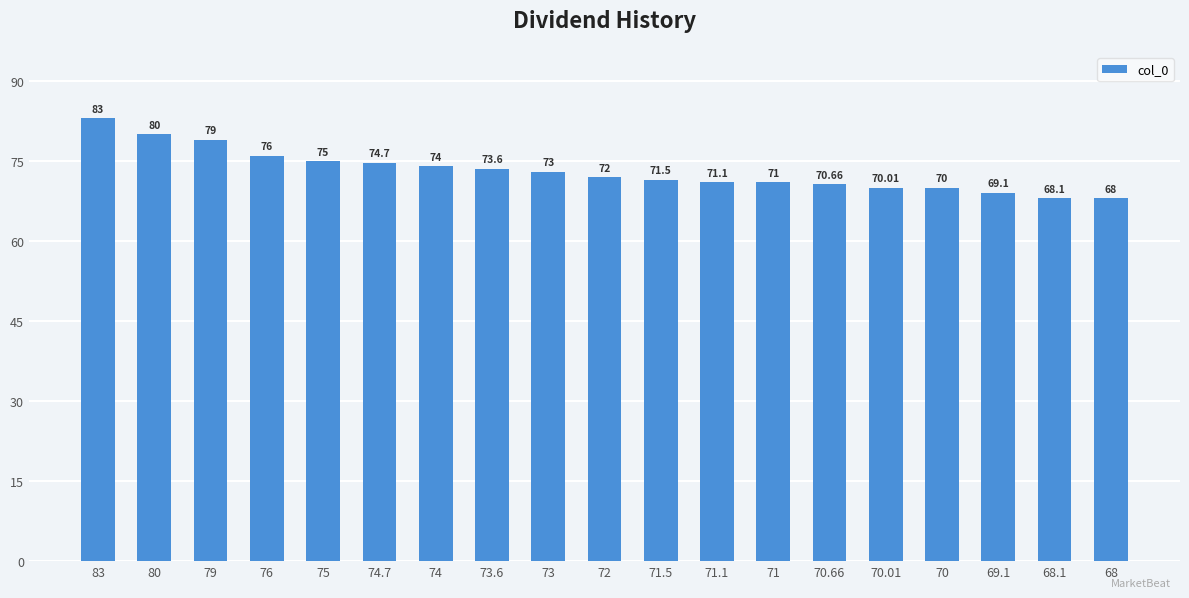

Reading right to left, list all the values displayed in this chart.

68.0	68.1	69.1	70.0	70.0	70.7	71.0	71.1	71.5	72.0	73.0	73.6	74.0	74.7	75.0	76.0	79.0	80.0	83.0